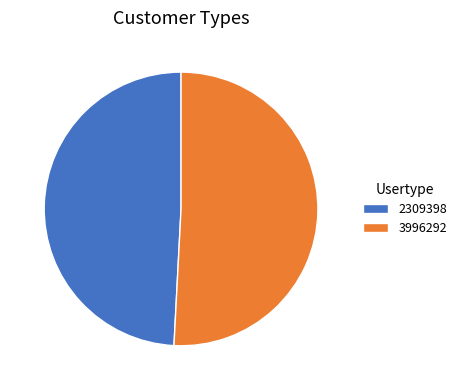

True or false: 2309398 accounts for 49% of the total.

True